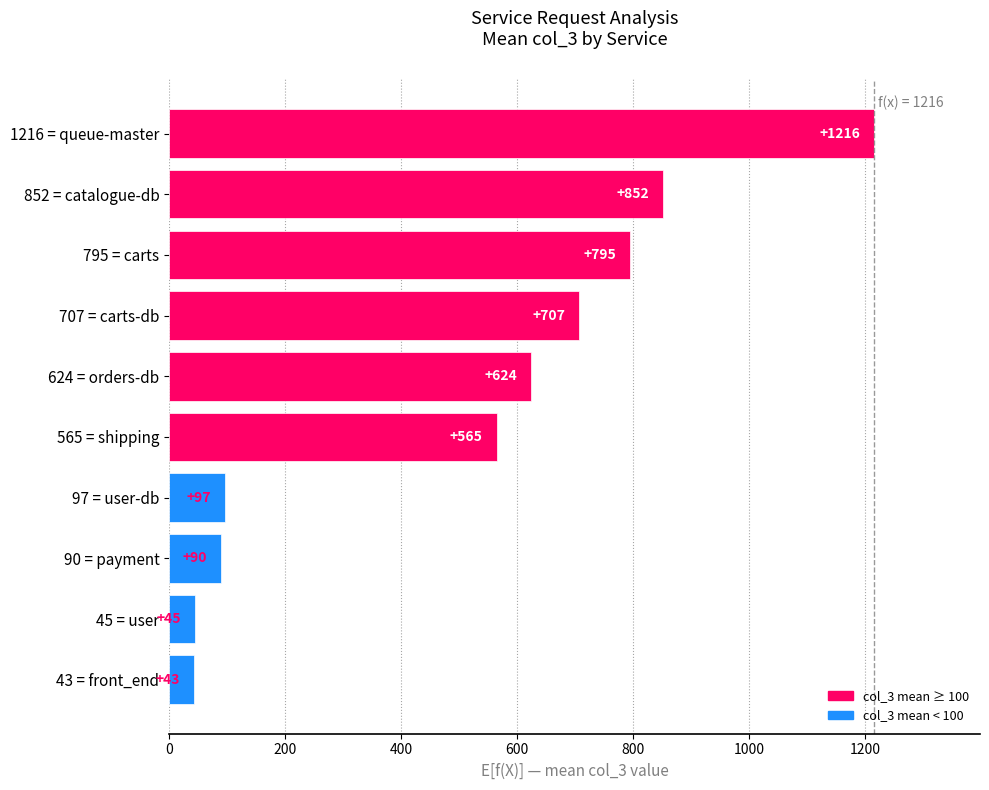

The value at 97 = user-db is 40. True or false?

False